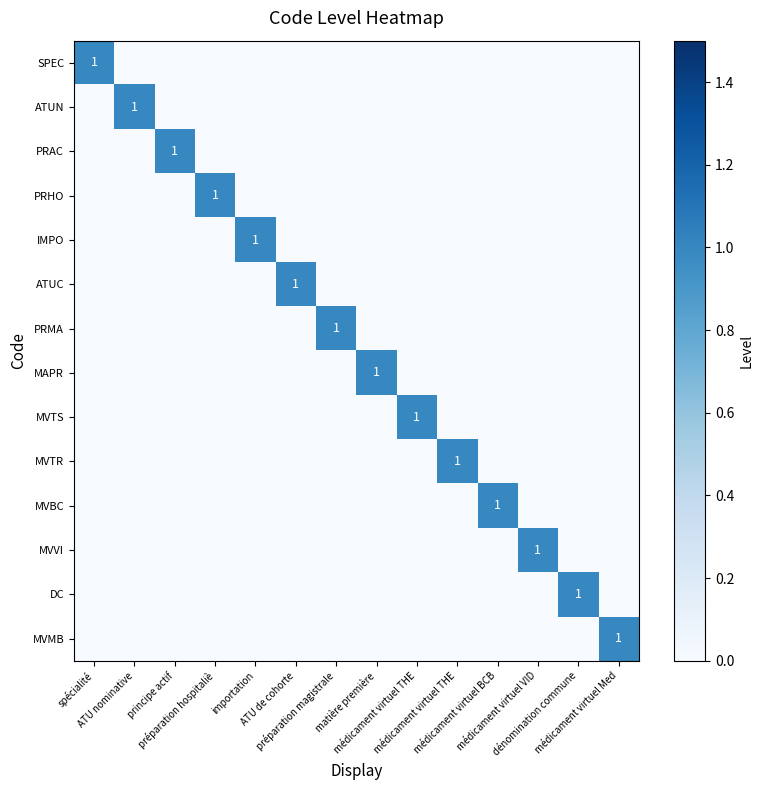

What is the spread (max minus min) of values at médicament virtuel BCB?

1